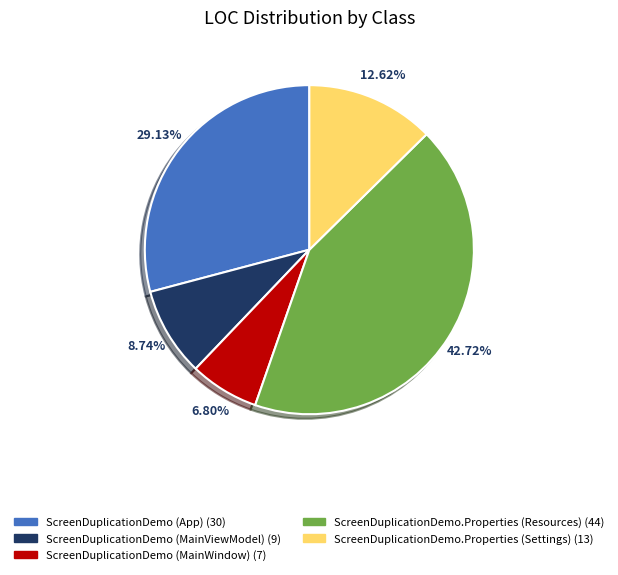

What is the largest slice in the pie chart?

ScreenDuplicationDemo.Properties (Resources)